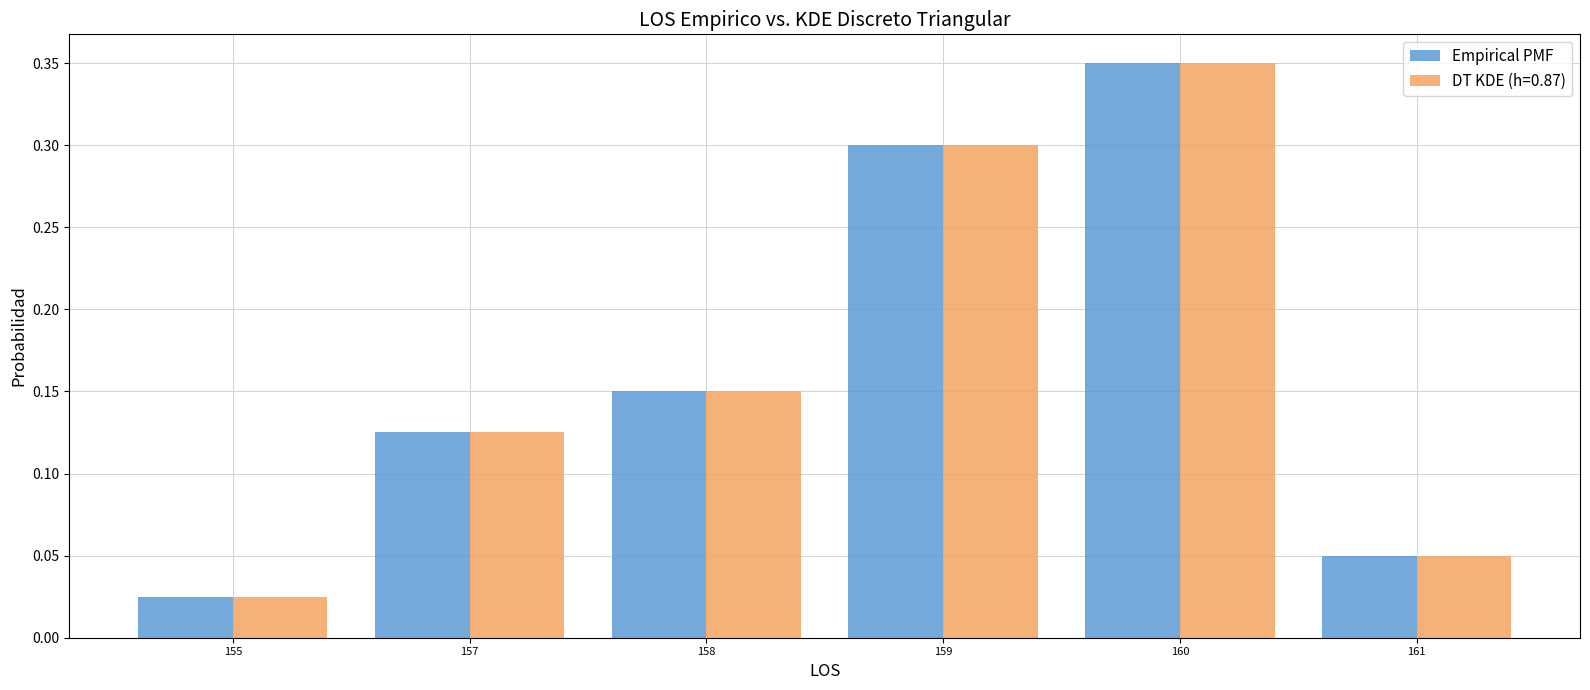

Where is DT KDE (h=0.87) nearest to the value 0?

155